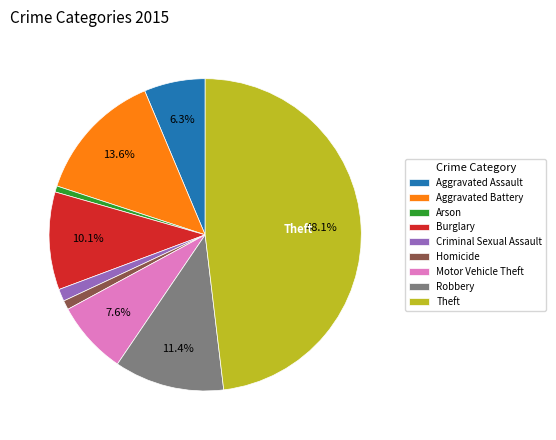

Is the sum of Burglary and Homicide greater than half?

No